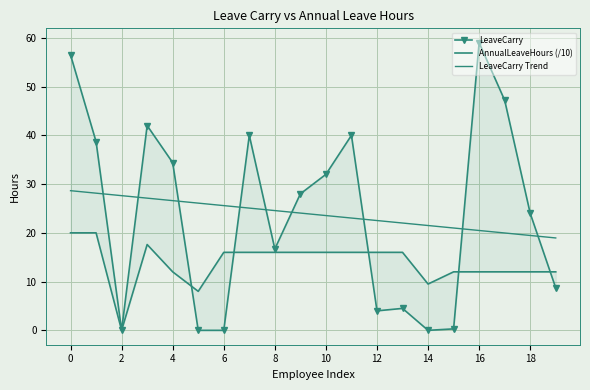

How many times do LeaveCarry and LeaveCarry Trend cross each other?

9